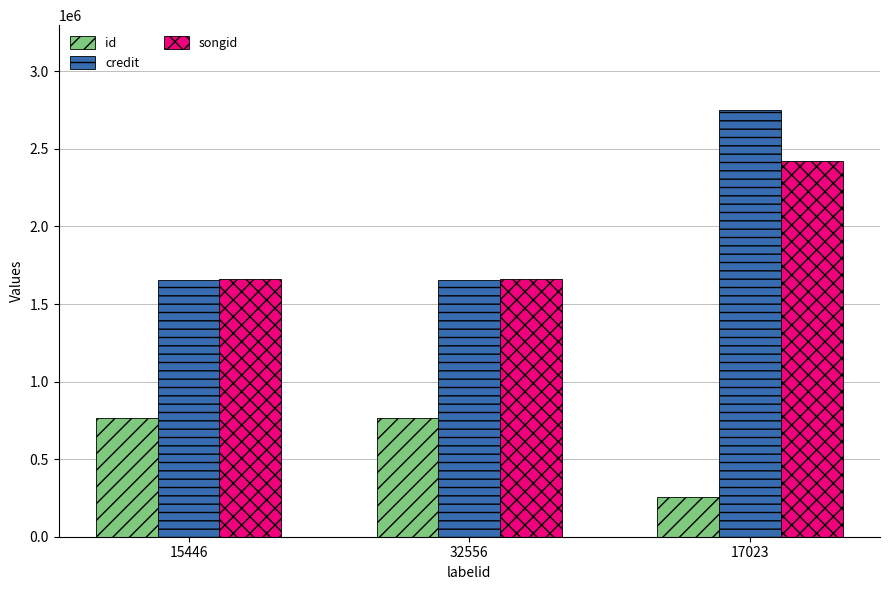

What is the label of the 1st bar from the left?

15446